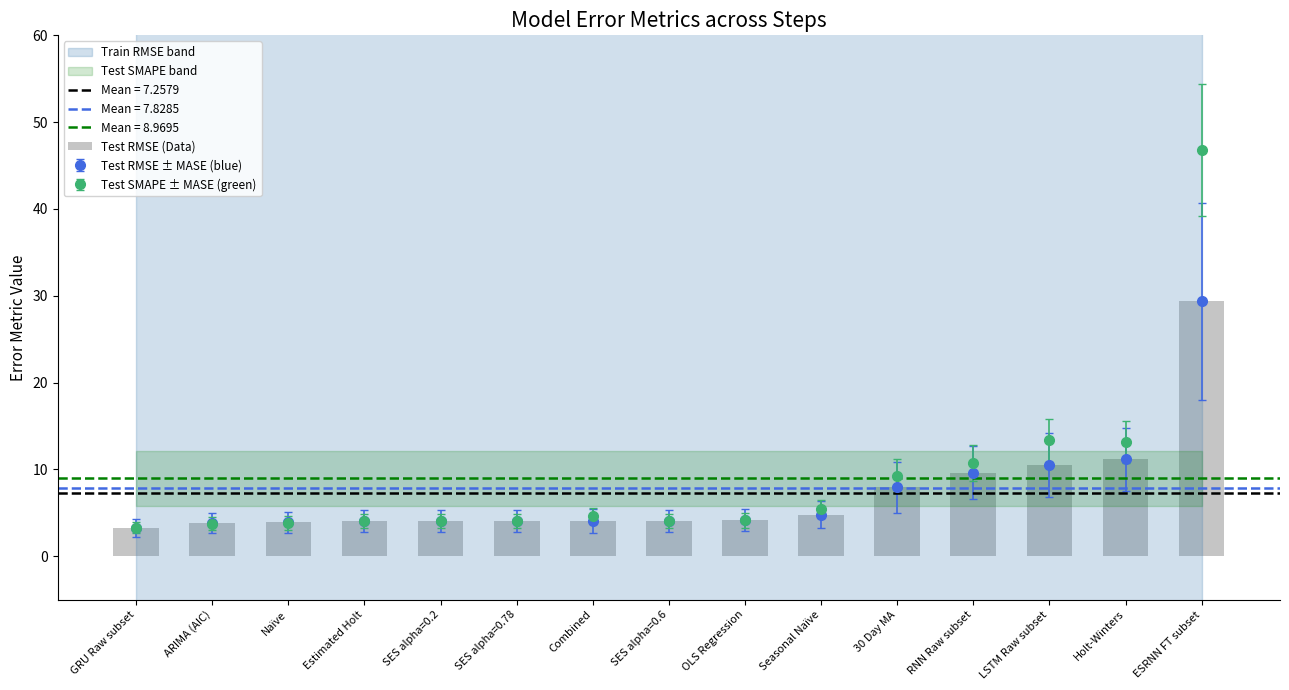

Which category has the lowest value across all series?

GRU Raw subset